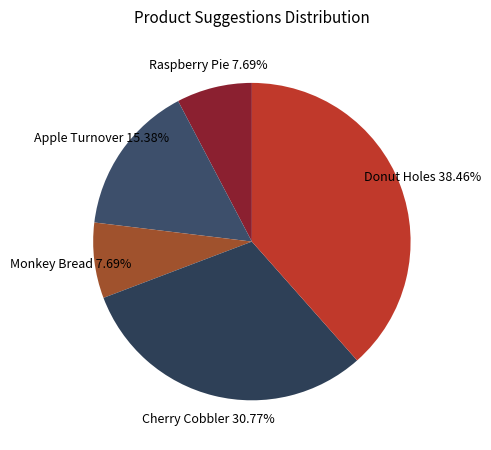

Count the number of slices in the pie.

5